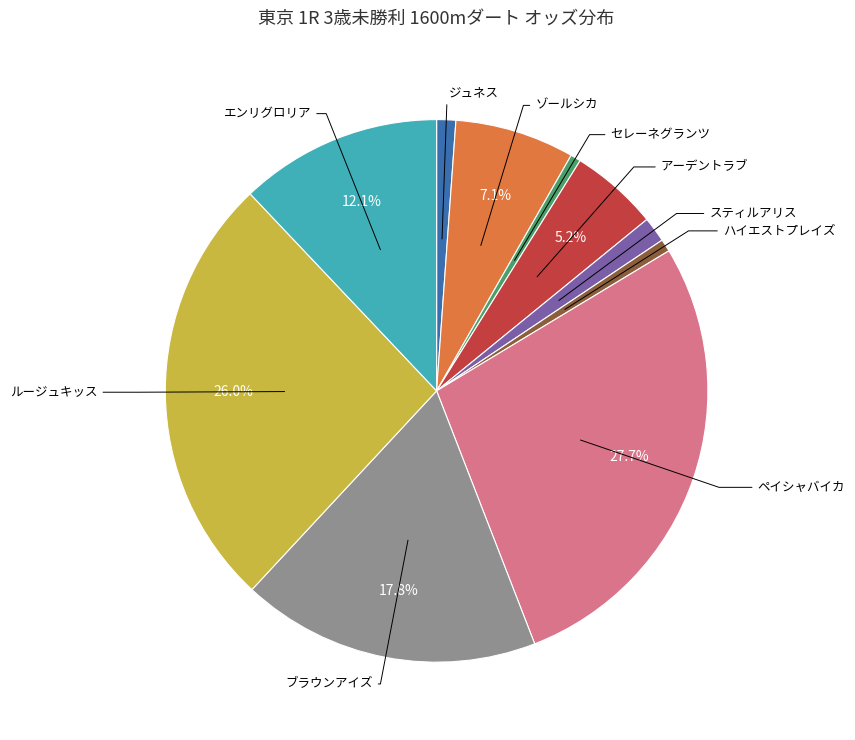

Is there a majority slice in this chart?

No